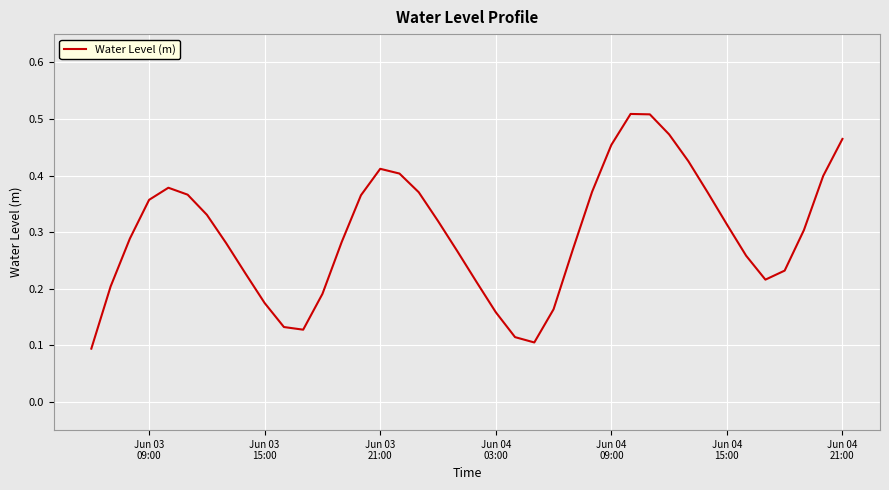

How many lines are shown in the chart?

1